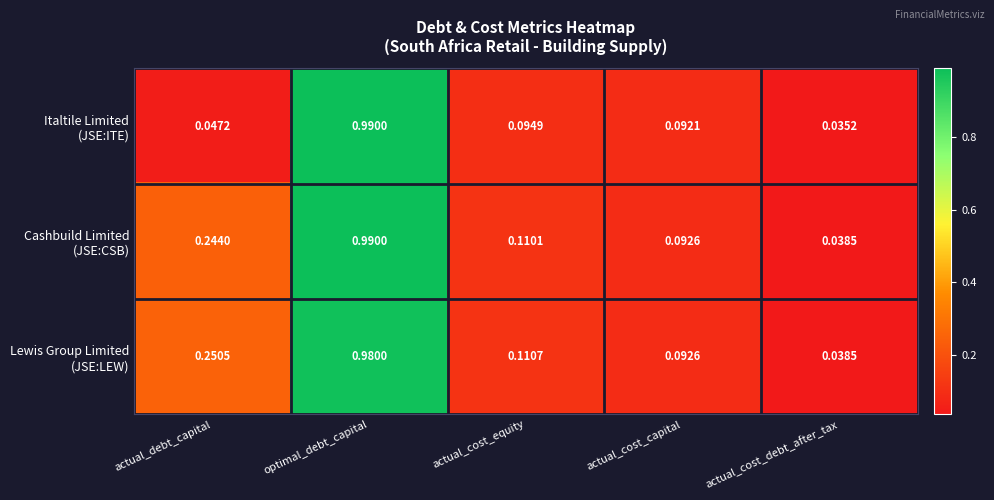

Which label corresponds to the largest value in the chart?

optimal_debt_capital